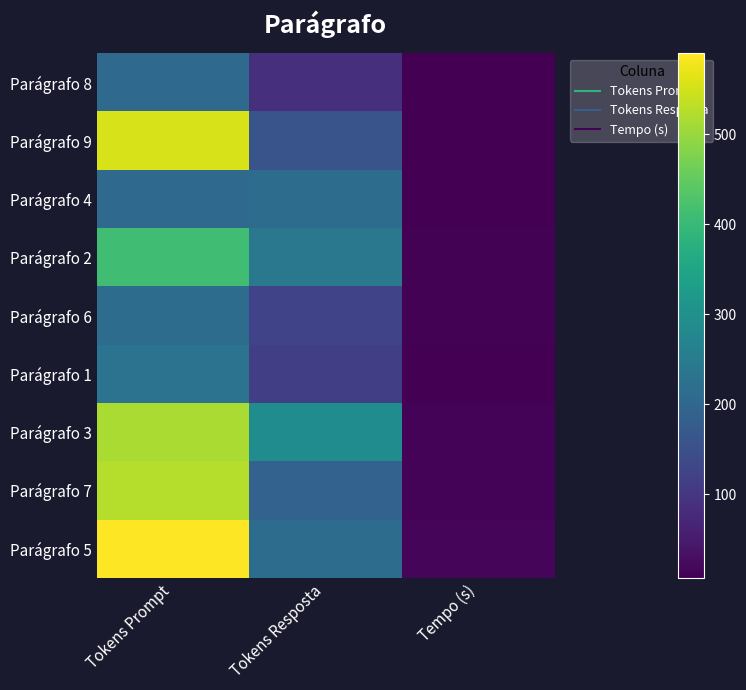

Reading left to right, list all the values displayed in this chart.

Parágrafo 8: Tokens Prompt=206.0	Tokens Resposta=85.0	Tempo (s)=7.0
Parágrafo 9: Tokens Prompt=554.0	Tokens Resposta=158.0	Tempo (s)=8.2
Parágrafo 4: Tokens Prompt=206.0	Tokens Resposta=213.0	Tempo (s)=8.2
Parágrafo 2: Tokens Prompt=412.0	Tokens Resposta=241.0	Tempo (s)=9.5
Parágrafo 6: Tokens Prompt=212.0	Tokens Resposta=124.0	Tempo (s)=10.0
Parágrafo 1: Tokens Prompt=228.0	Tokens Resposta=115.0	Tempo (s)=8.5
Parágrafo 3: Tokens Prompt=516.0	Tokens Resposta=291.0	Tempo (s)=12.0
Parágrafo 7: Tokens Prompt=524.0	Tokens Resposta=191.0	Tempo (s)=13.6
Parágrafo 5: Tokens Prompt=590.0	Tokens Resposta=213.0	Tempo (s)=14.3